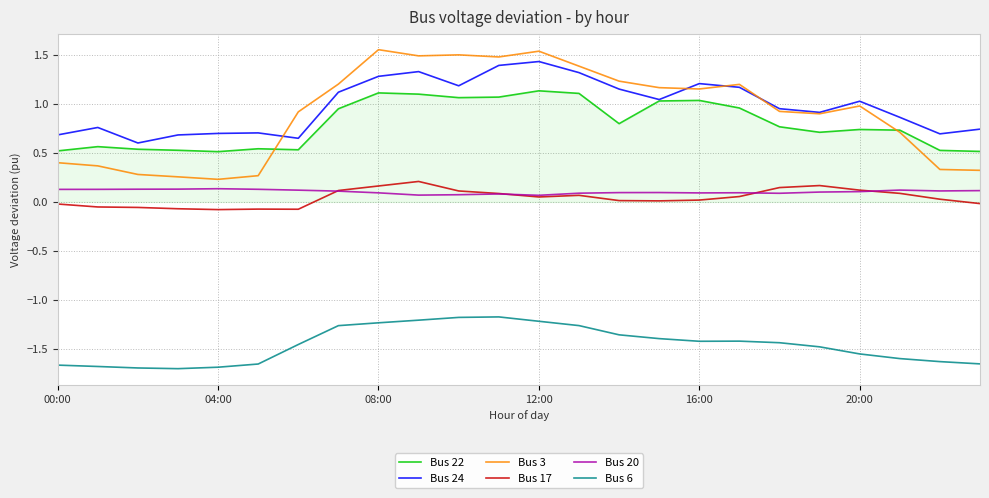

What is the highest value of the Bus 22 series?

1.1